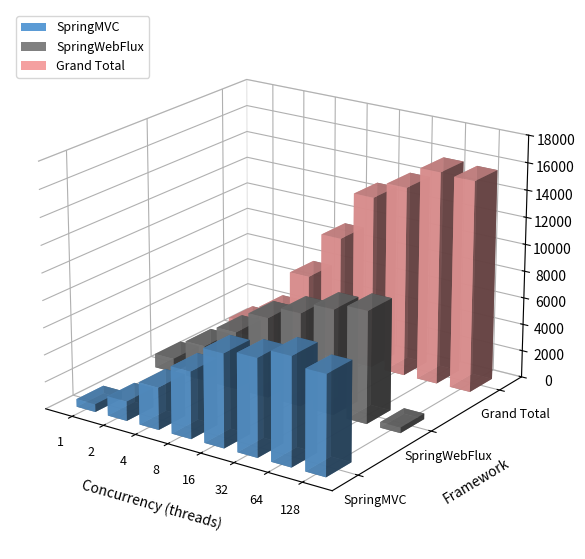

Between 1 and 4, which series saw the biggest shift?

Grand Total